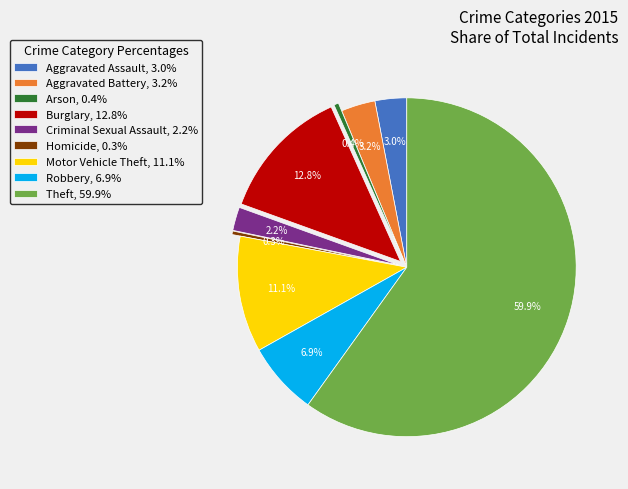

How many segments does this pie chart have?

9